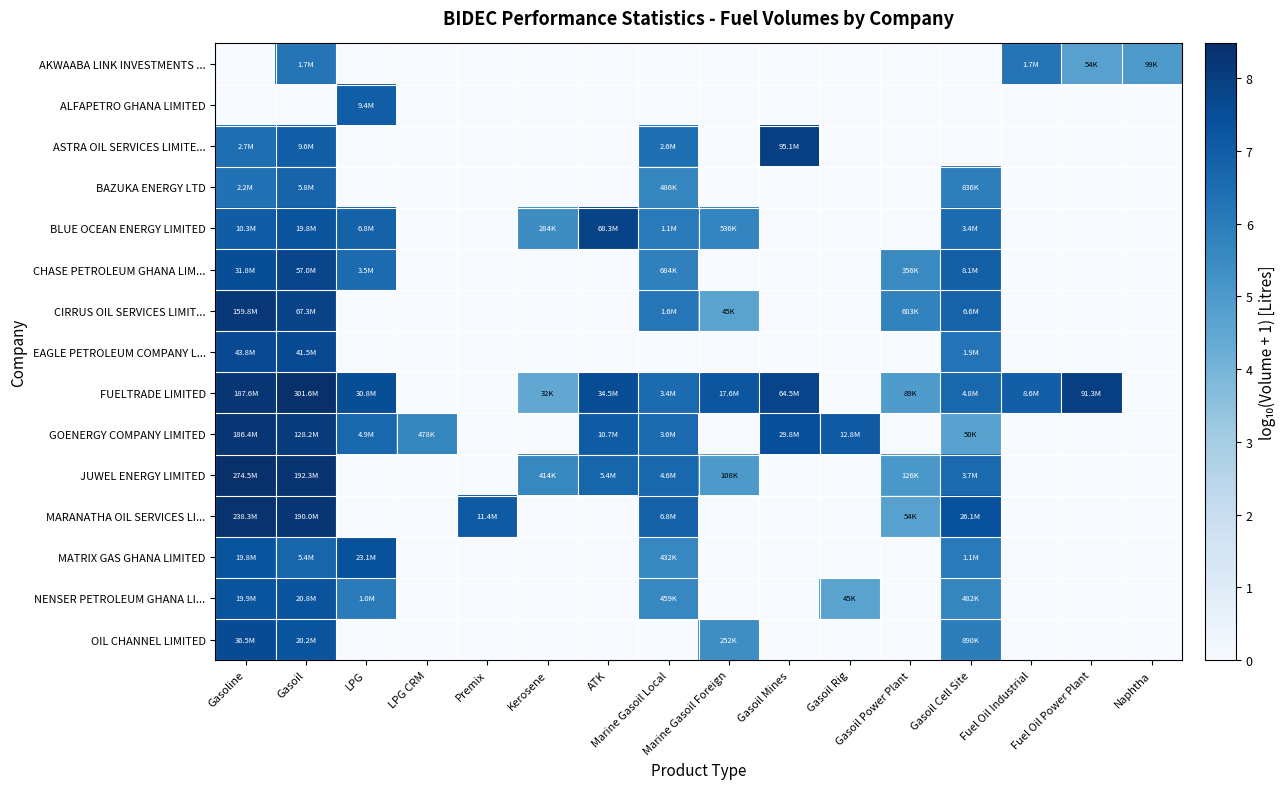

Which category has the lowest value across all series?

Gasoline